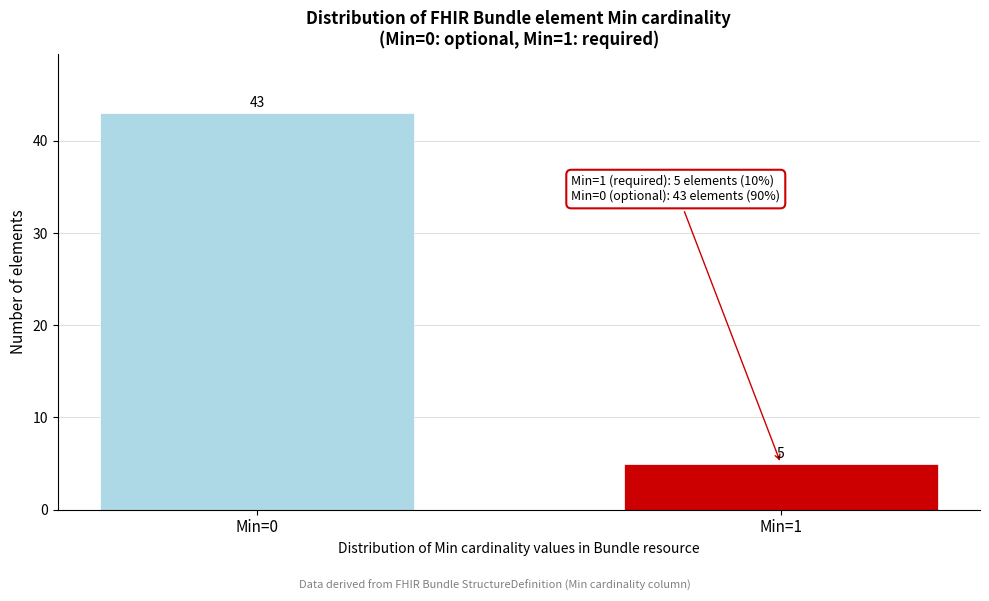

Reading right to left, what are all the values shown in this chart?

Min=1=5	Min=0=43